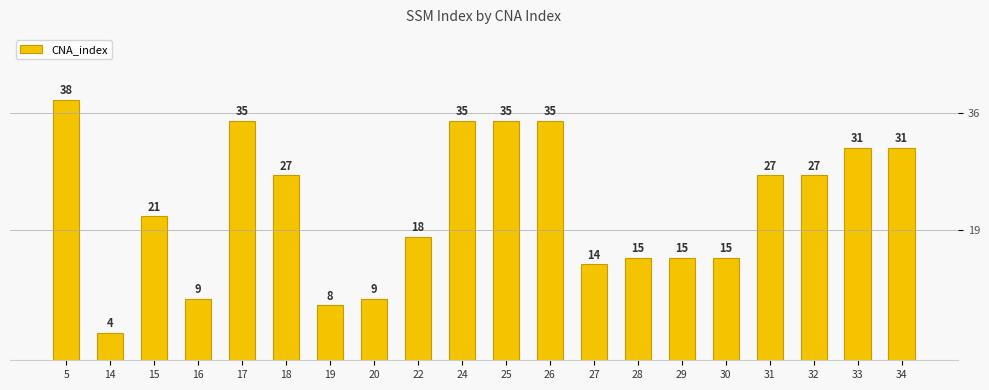

Which label corresponds to the largest value in the chart?

5